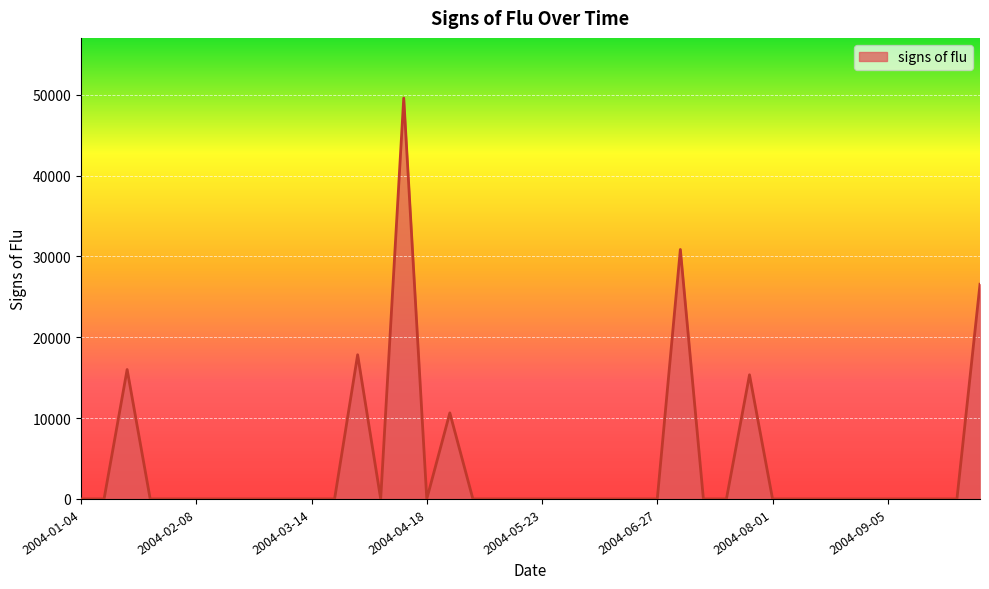

What is the maximum value shown in the chart?

49605.0